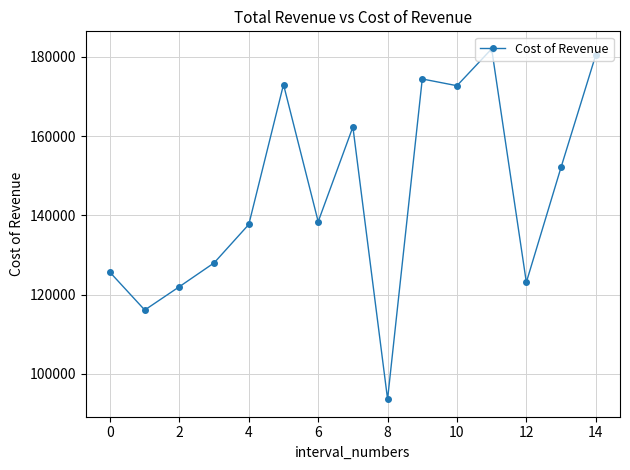

What is the maximum value shown in the chart?

182000